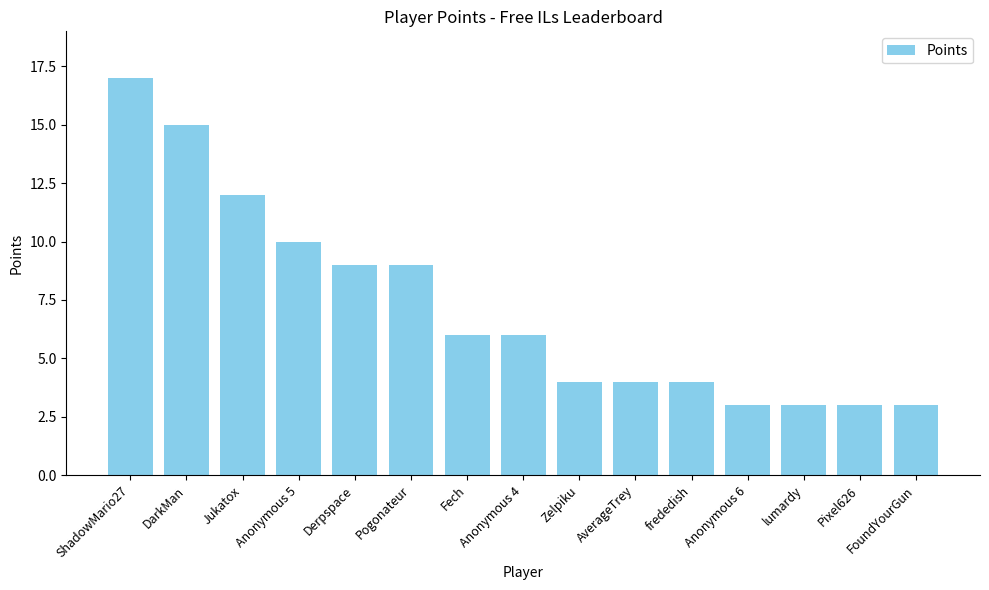

Which label corresponds to the largest value in the chart?

ShadowMario27